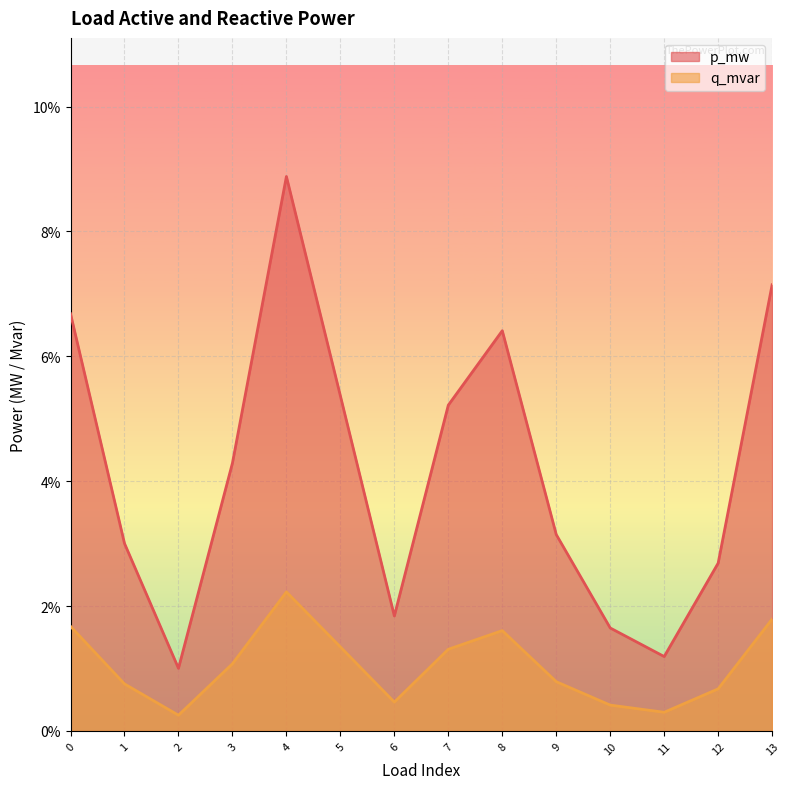

What is the difference between the maximum and minimum values in the p_mw series?

0.1